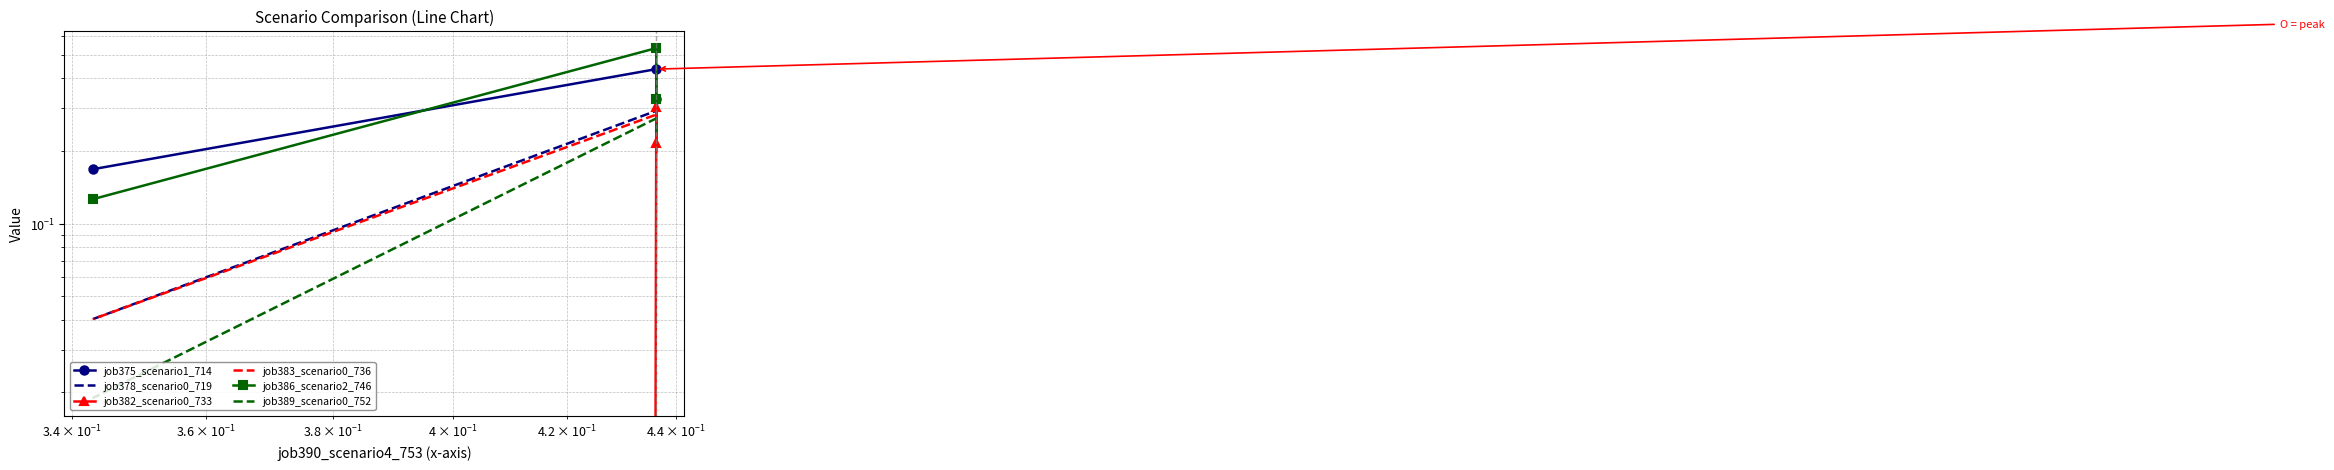

How many lines are shown in the chart?

6